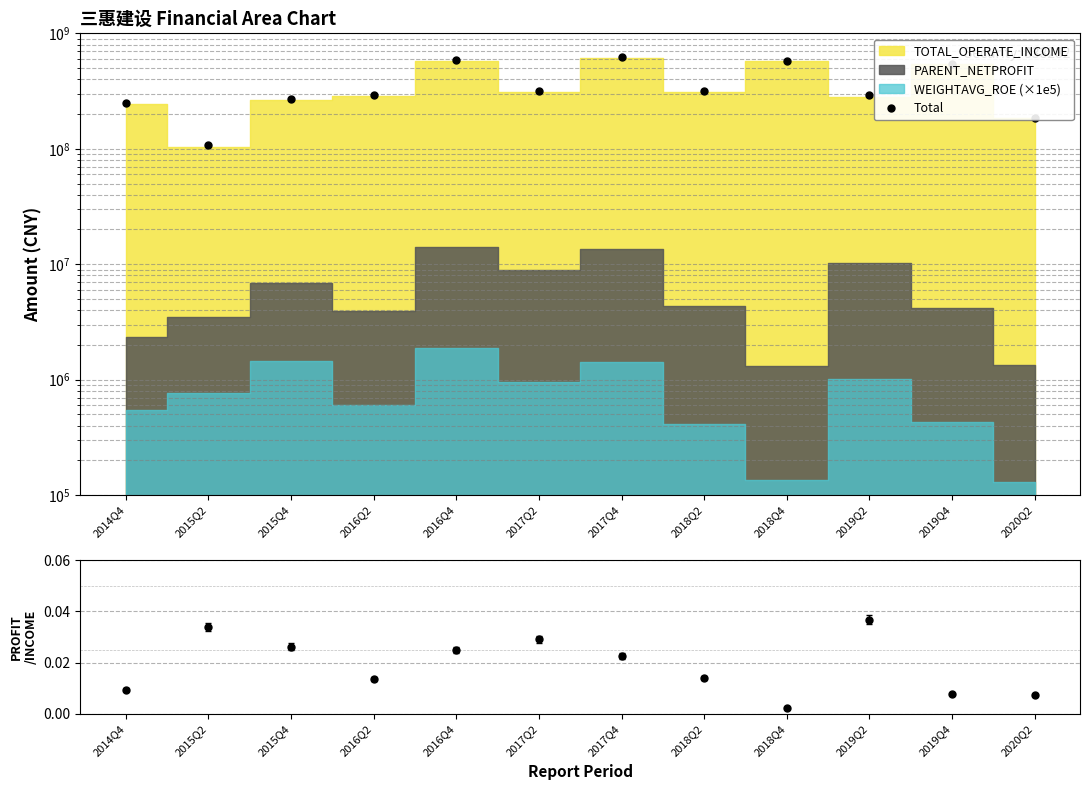

Does the chart have visible grid lines?

Yes